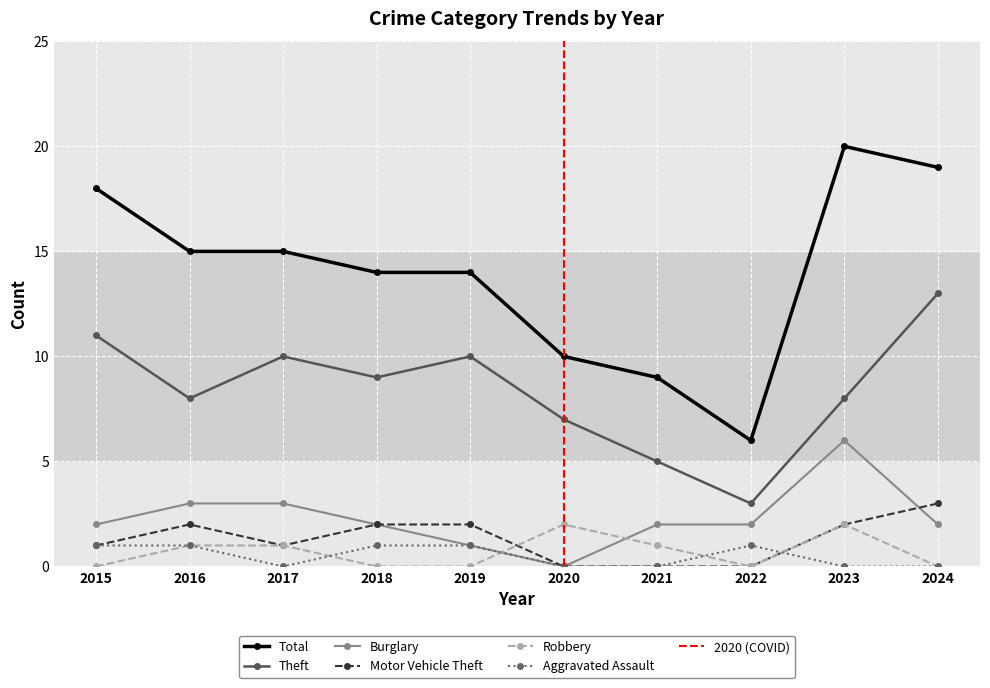

Which has a higher value, 2018 or 2024?

2024